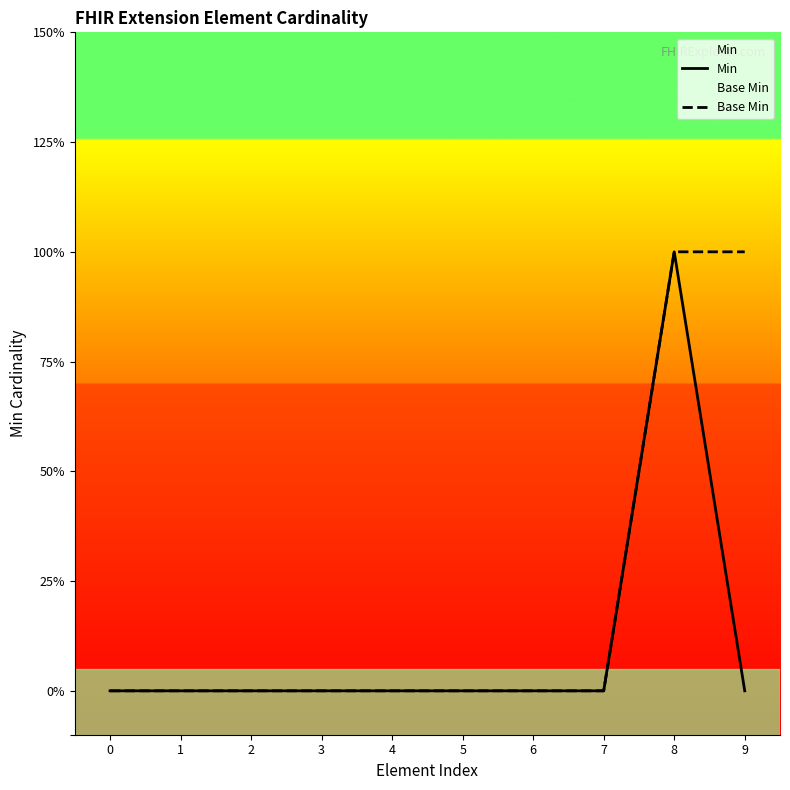

How many categories are shown in the chart?

10